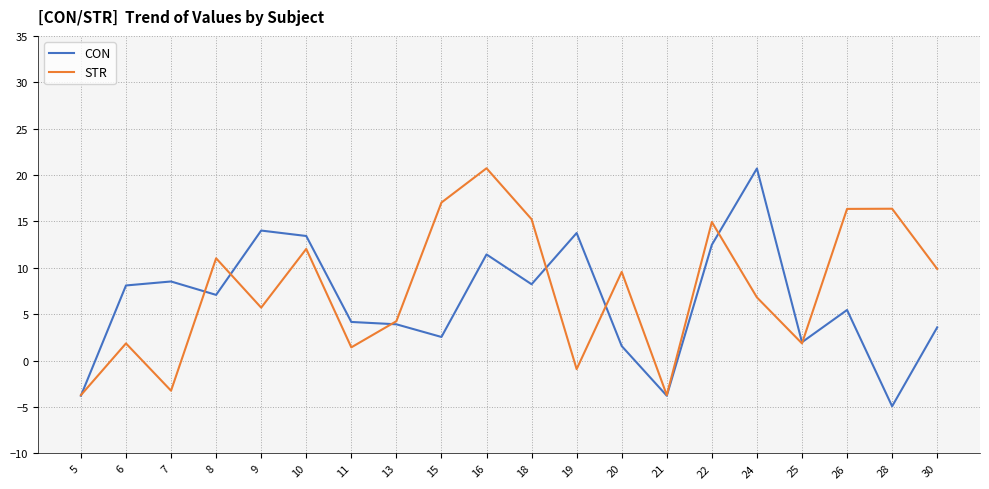

Which series has the largest range (max minus min)?

CON